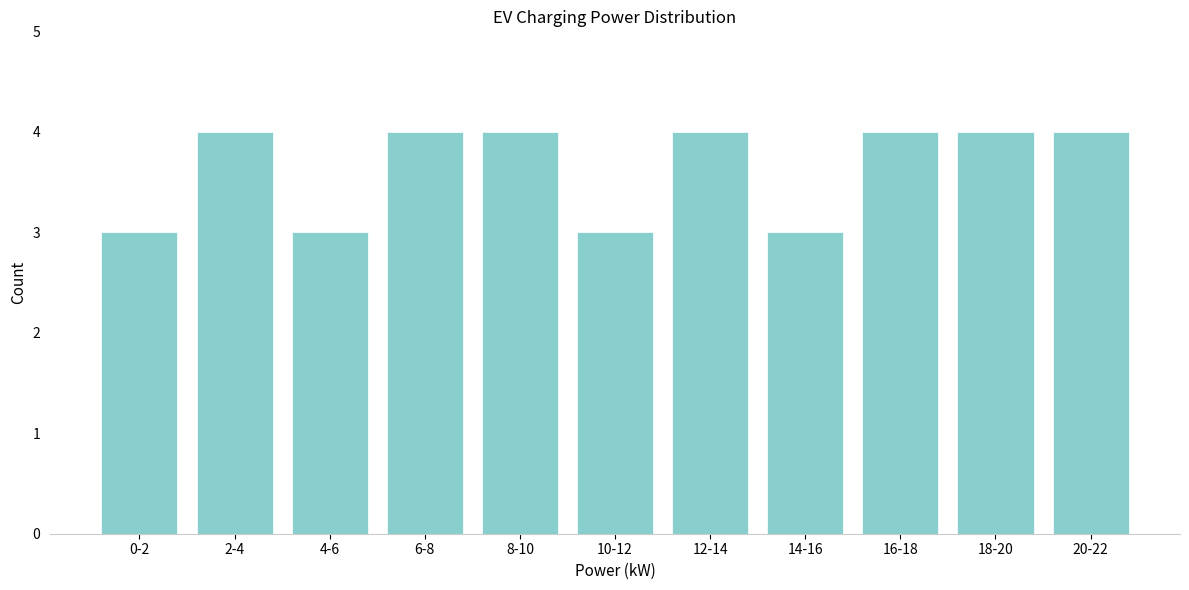

Reading left to right, list all the values displayed in this chart.

0-2=3	2-4=4	4-6=3	6-8=4	8-10=4	10-12=3	12-14=4	14-16=3	16-18=4	18-20=4	20-22=4